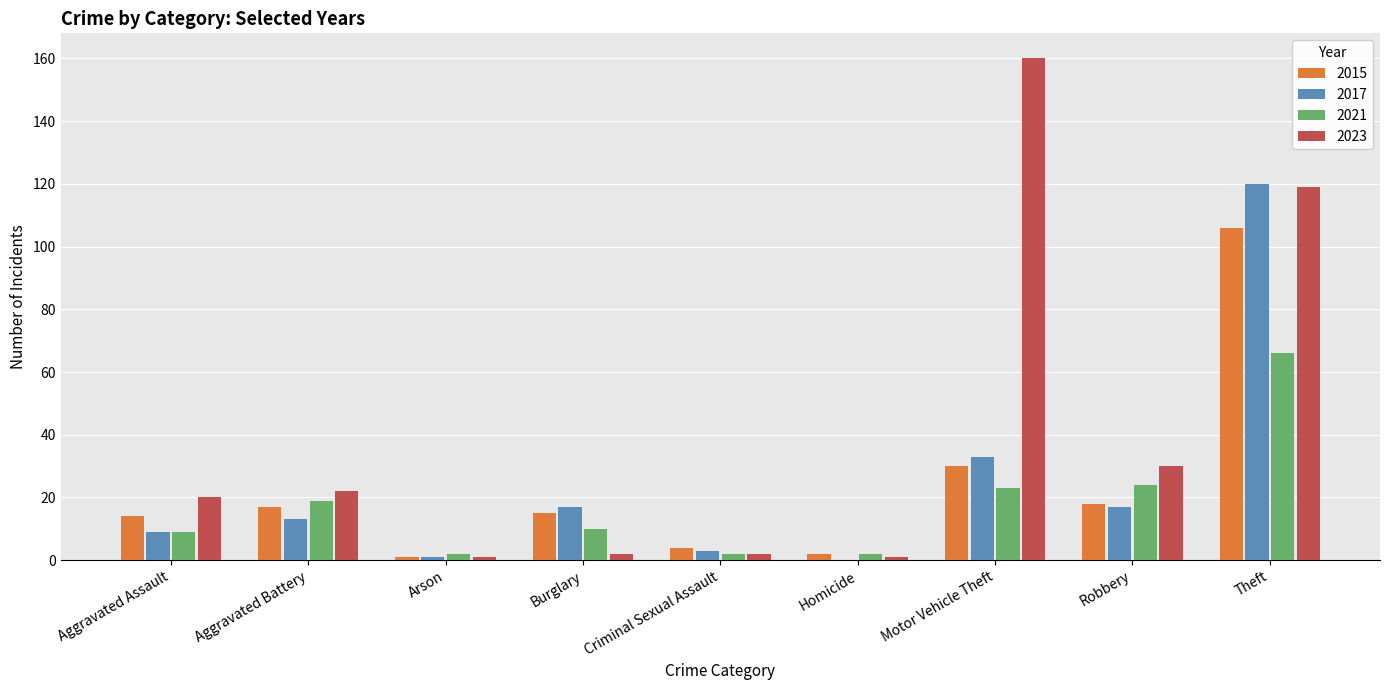

At which category does the chart reach its peak across all series?

Motor Vehicle Theft